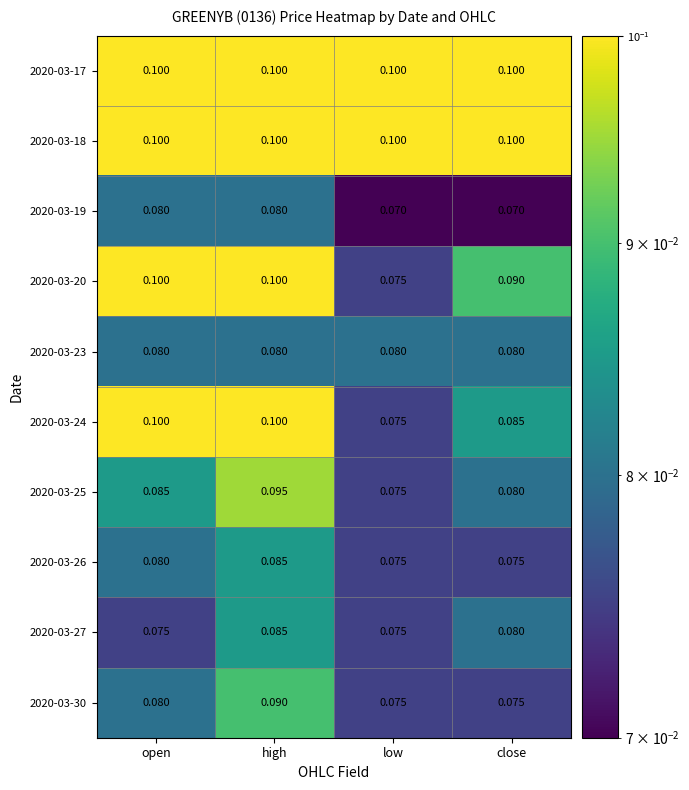

Which category has the lowest value in the 2020-03-24 series?

low